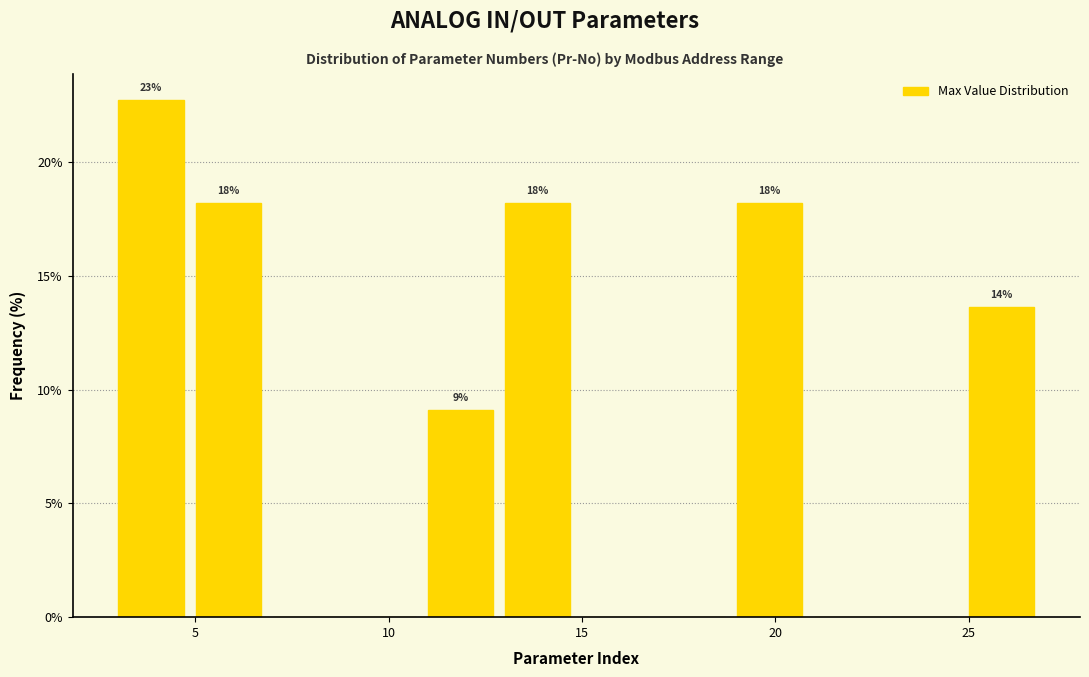

Around what value on the x-axis is the tallest bar? Give the approximate position of its centre, as read against the axis.

4.0